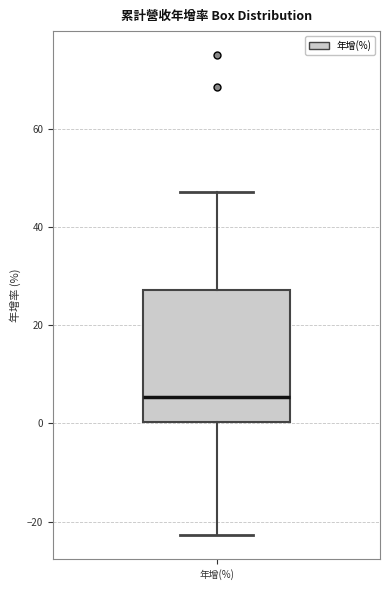

Transcribe this box plot: give where the median line is, the range the box spans, and where the two whiskers end, as read against the y-axis. The values are not printed on the chart, so give them approximately, as read against the axis.

median 6, box 0 to 28, whiskers -22 to 48